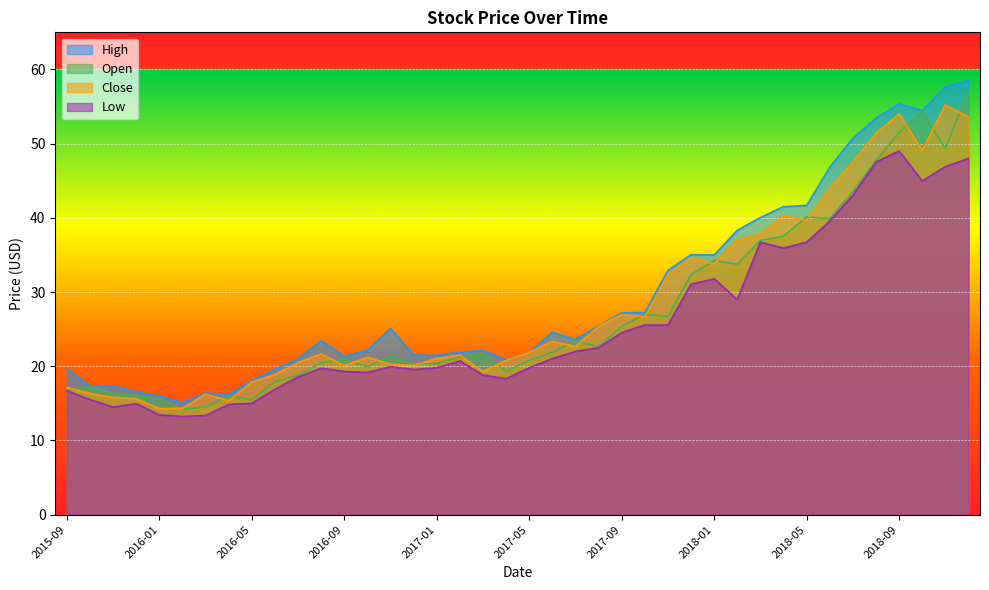

Between 2018-06 and 2018-07, which series saw the biggest shift?

High